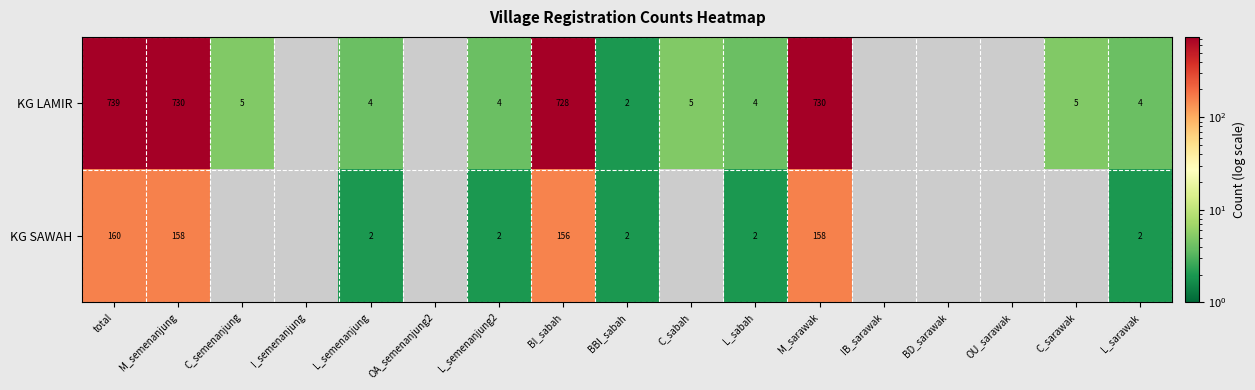

How many data points does each series have?

17